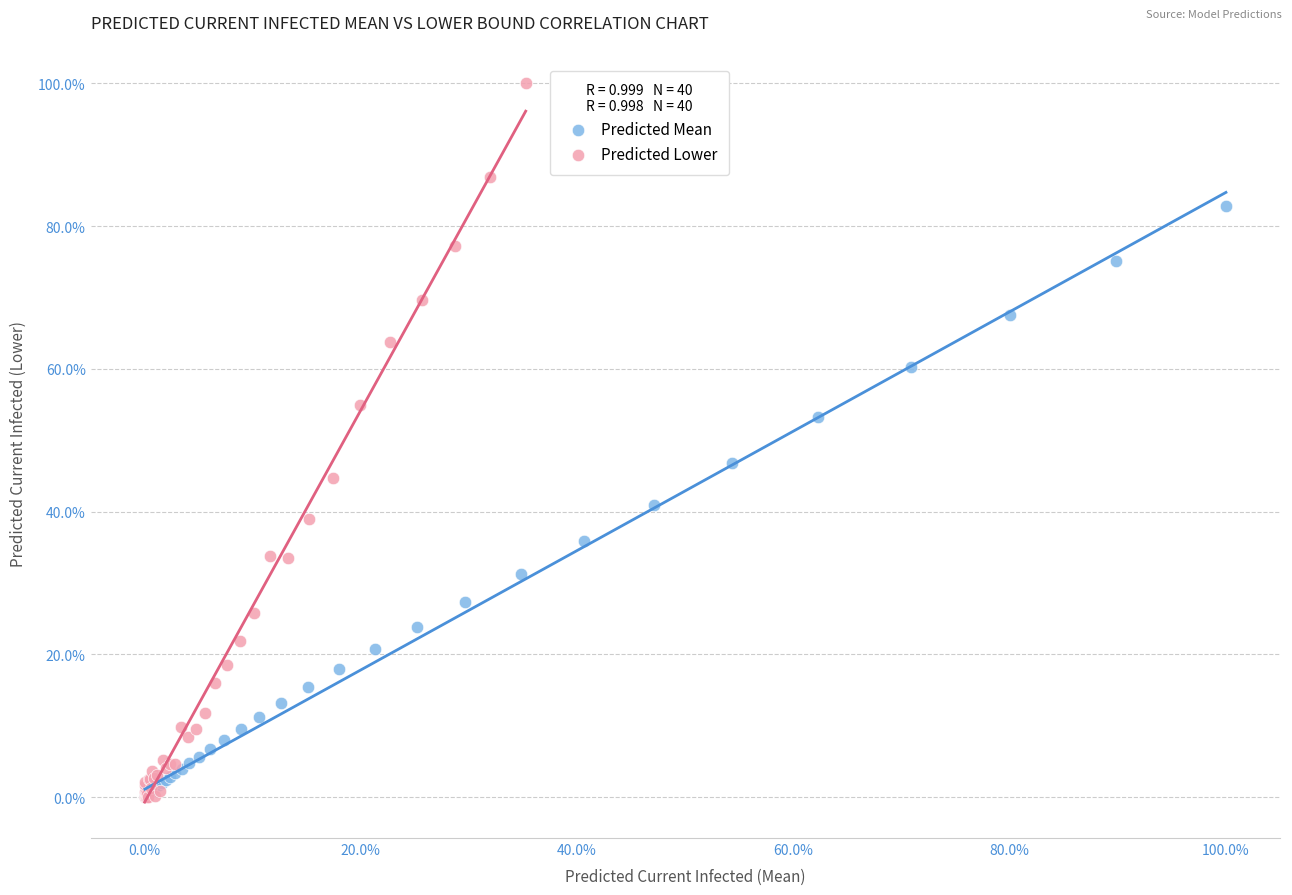

Which series contains the highest Y value?

Predicted Lower